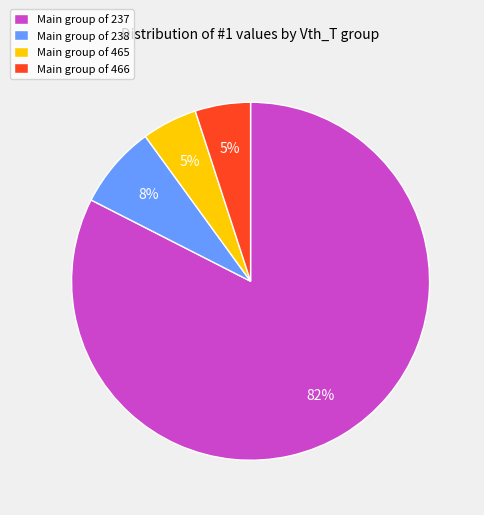

True or false: Main group of 238 accounts for 7% of the total.

True